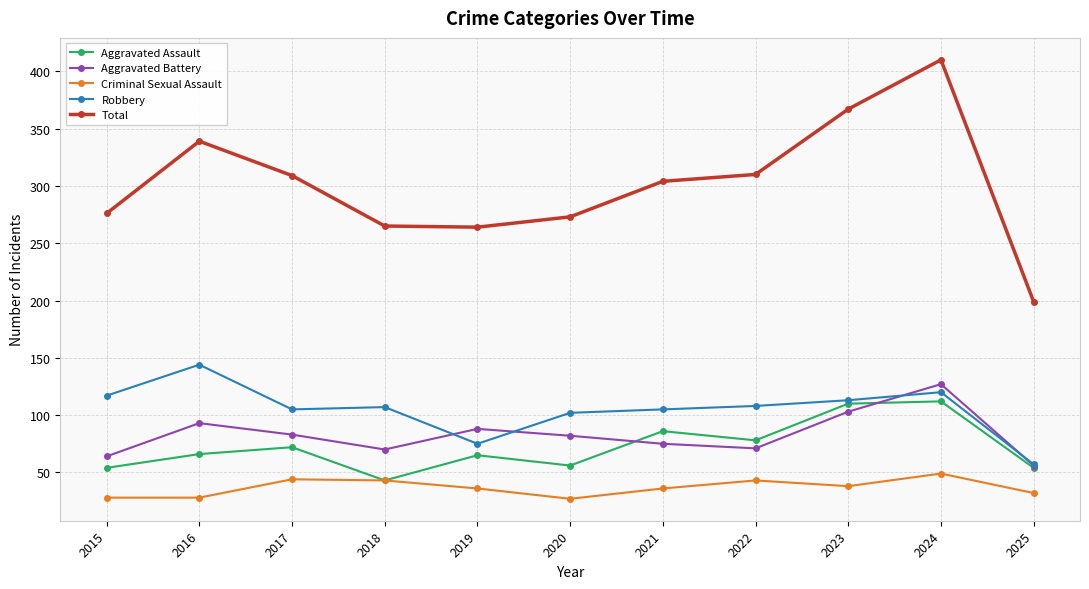

What value does the Aggravated Battery series have at 2023?

103